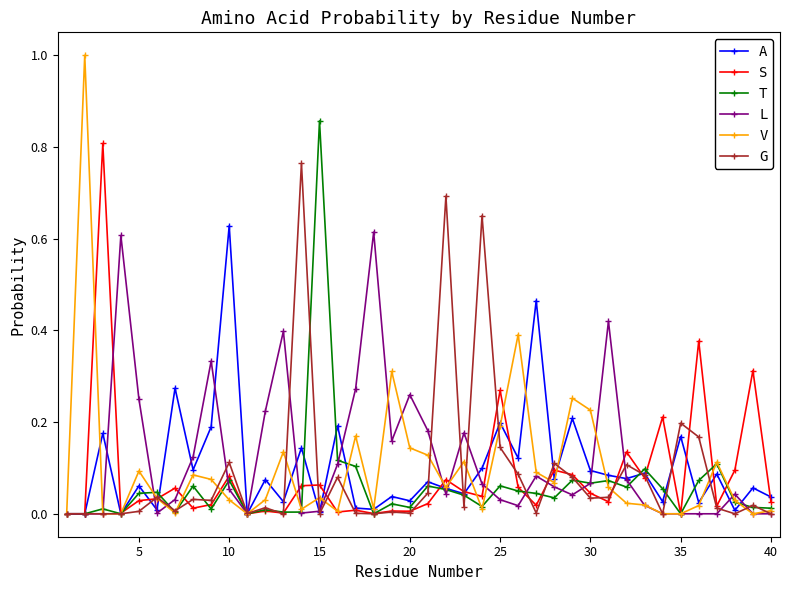

Which series has the largest range (max minus min)?

V